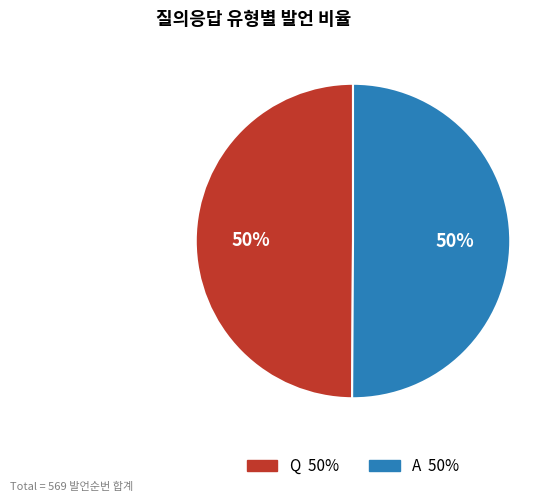

To the nearest percent, what percentage of the pie is Q?

50%